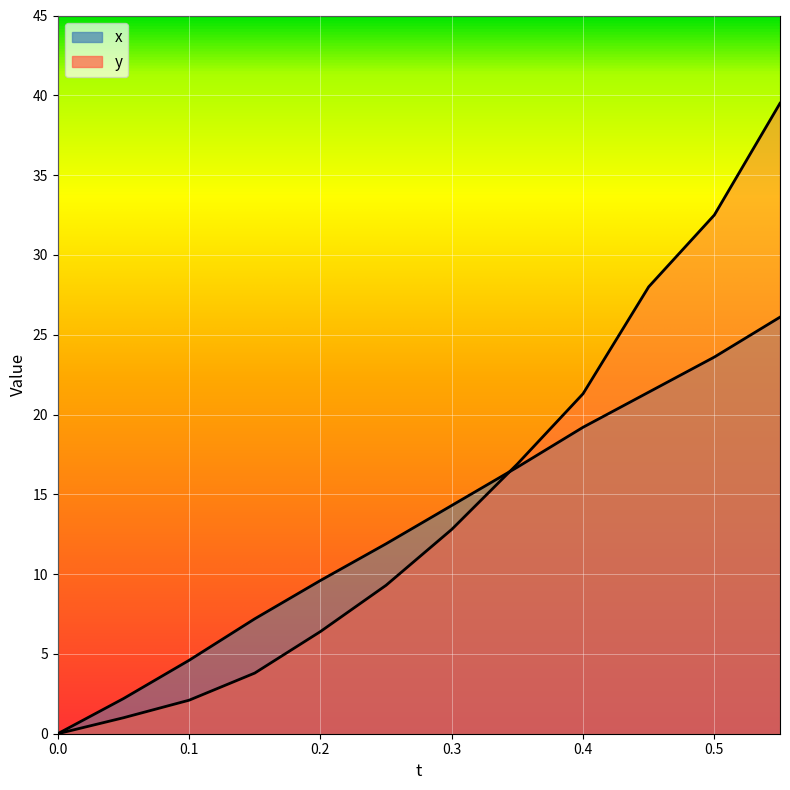

Reading left to right, extract all data points from this chart.

x: 0.0	2.2	4.6	7.2	9.6	11.9	14.3	16.7	19.2	21.4	23.6	26.1
y: 0.0	1.0	2.1	3.8	6.4	9.3	12.8	16.9	21.3	28.0	32.5	39.5